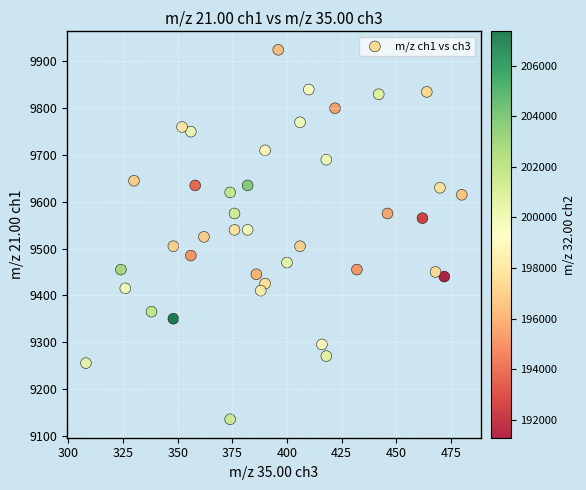

What is the range of X values (max minus min)?

172.0